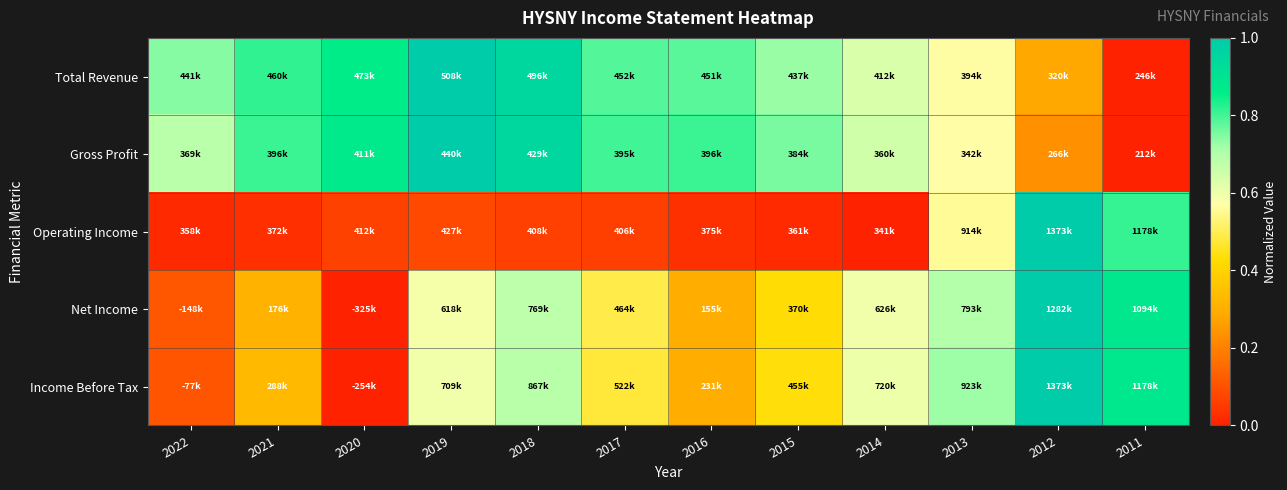

At which category is the sum across all series the highest?

2012